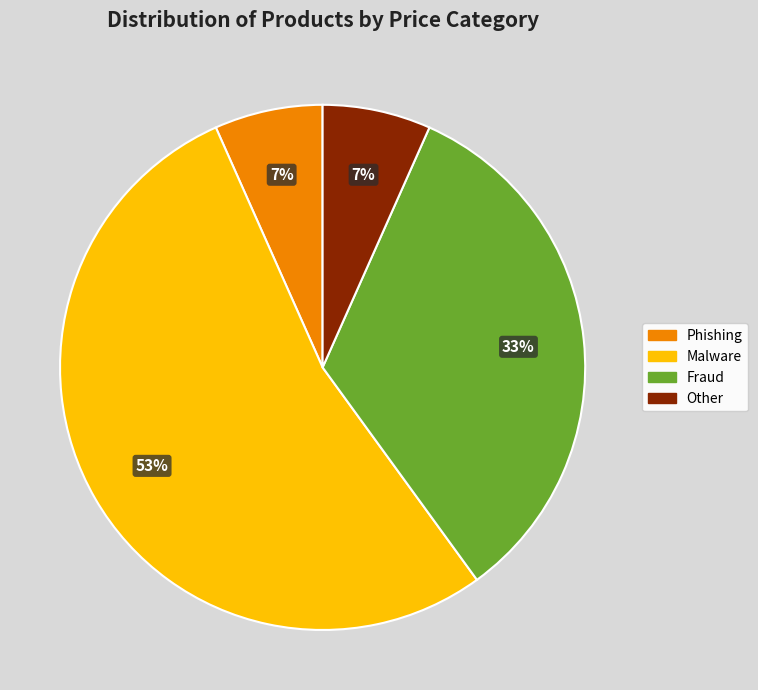

To the nearest percent, what is the average slice percentage?

25%